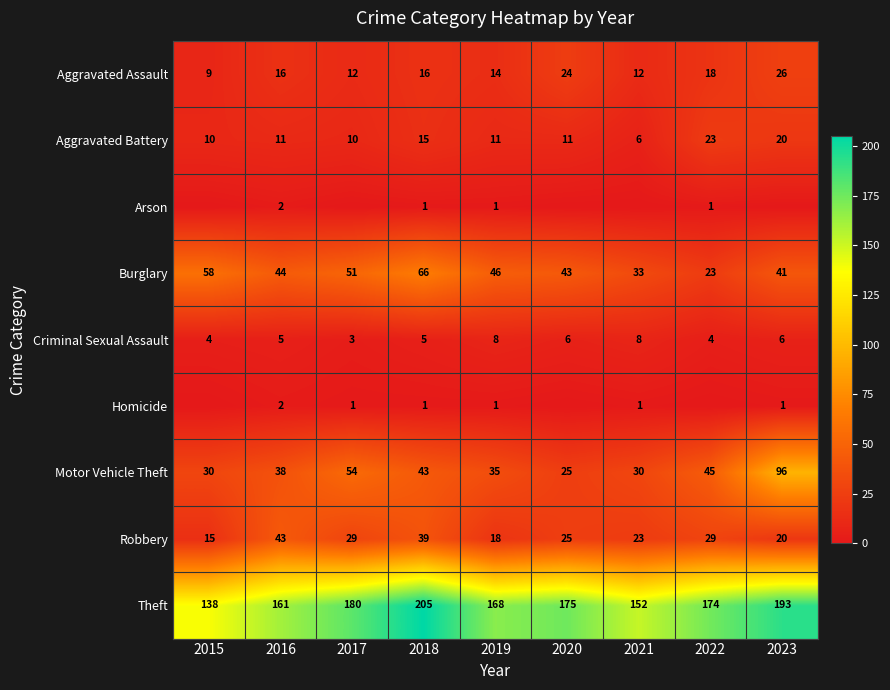

Count the Aggravated Assault values in the range 12 to 18.

6